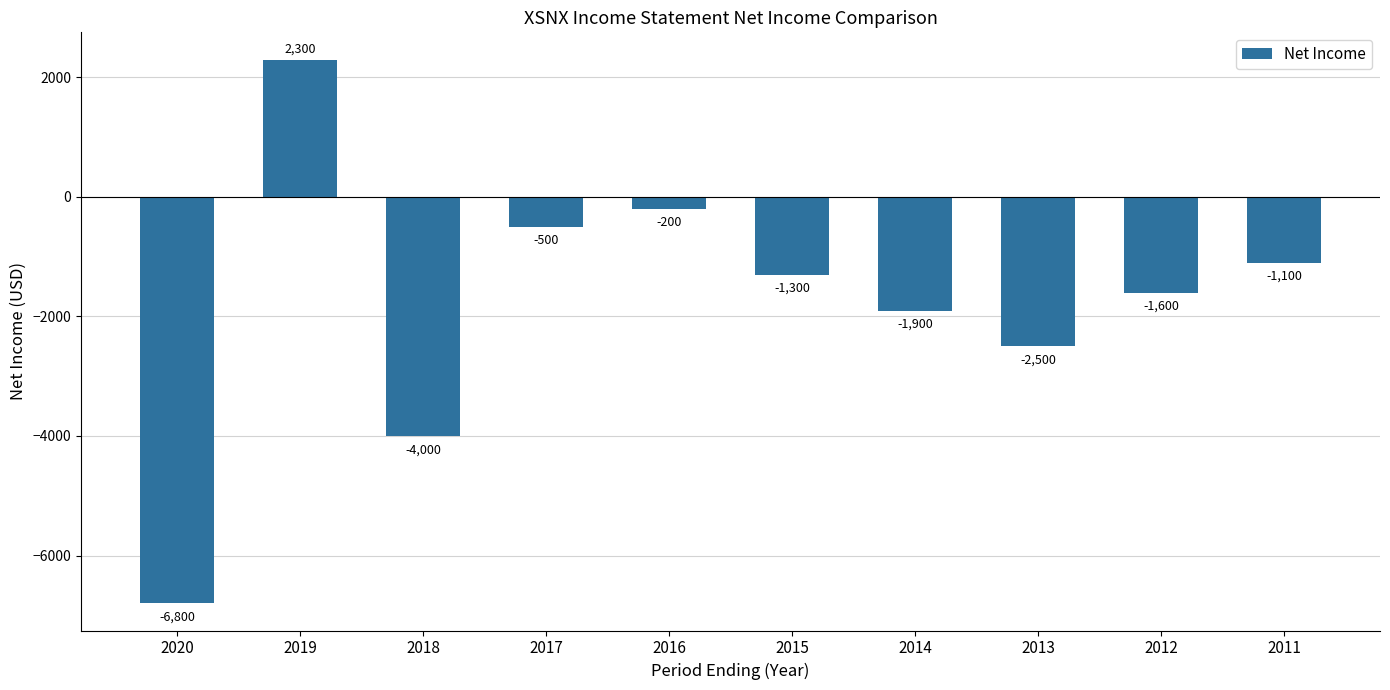

Reading right to left, transcribe all the data shown in this chart.

2011=-1100	2012=-1600	2013=-2500	2014=-1900	2015=-1300	2016=-200	2017=-500	2018=-4000	2019=2300	2020=-6800